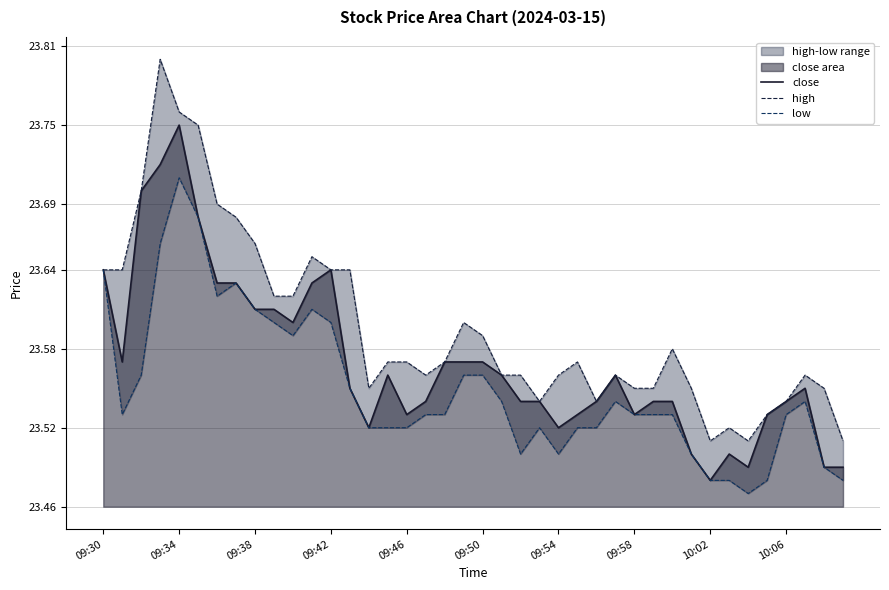

Reading left to right, what are all the values shown in this chart?

close: 23.6	23.6	23.7	23.7	23.8	23.7	23.6	23.6	23.6	23.6	23.6	23.6	23.6	23.6	23.5	23.6	23.5	23.5	23.6	23.6	23.6	23.6	23.5	23.5	23.5	23.5	23.5	23.6	23.5	23.5	23.5	23.5	23.5	23.5	23.5	23.5	23.5	23.6	23.5	23.5
high: 23.6	23.6	23.7	23.8	23.8	23.8	23.7	23.7	23.7	23.6	23.6	23.6	23.6	23.6	23.6	23.6	23.6	23.6	23.6	23.6	23.6	23.6	23.6	23.5	23.6	23.6	23.5	23.6	23.6	23.6	23.6	23.6	23.5	23.5	23.5	23.5	23.5	23.6	23.6	23.5
low: 23.6	23.5	23.6	23.7	23.7	23.7	23.6	23.6	23.6	23.6	23.6	23.6	23.6	23.6	23.5	23.5	23.5	23.5	23.5	23.6	23.6	23.5	23.5	23.5	23.5	23.5	23.5	23.5	23.5	23.5	23.5	23.5	23.5	23.5	23.5	23.5	23.5	23.5	23.5	23.5